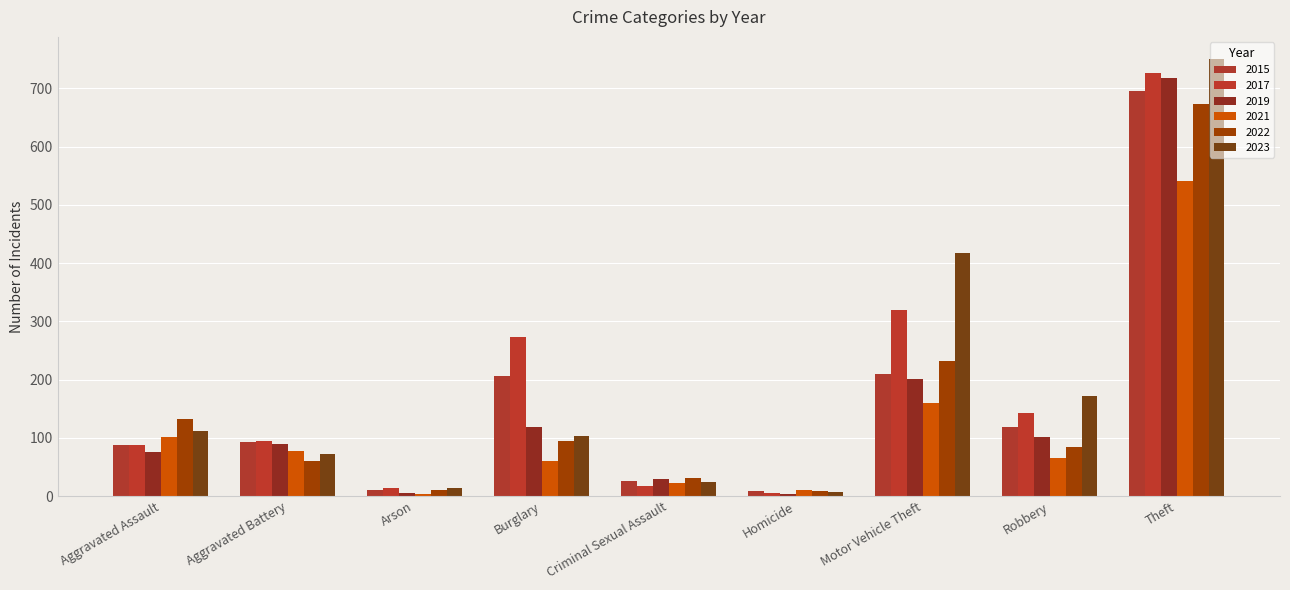

Reading left to right, extract all data points from this chart.

2015: Aggravated Assault=87	Aggravated Battery=92	Arson=11	Burglary=206	Criminal Sexual Assault=26	Homicide=9	Motor Vehicle Theft=210	Robbery=118	Theft=695
2017: Aggravated Assault=87	Aggravated Battery=94	Arson=14	Burglary=274	Criminal Sexual Assault=18	Homicide=6	Motor Vehicle Theft=319	Robbery=143	Theft=727
2019: Aggravated Assault=75	Aggravated Battery=89	Arson=5	Burglary=119	Criminal Sexual Assault=30	Homicide=3	Motor Vehicle Theft=201	Robbery=102	Theft=718
2021: Aggravated Assault=101	Aggravated Battery=78	Arson=4	Burglary=61	Criminal Sexual Assault=23	Homicide=11	Motor Vehicle Theft=159	Robbery=65	Theft=541
2022: Aggravated Assault=132	Aggravated Battery=61	Arson=11	Burglary=94	Criminal Sexual Assault=31	Homicide=9	Motor Vehicle Theft=232	Robbery=85	Theft=674
2023: Aggravated Assault=112	Aggravated Battery=73	Arson=13	Burglary=104	Criminal Sexual Assault=24	Homicide=7	Motor Vehicle Theft=417	Robbery=172	Theft=751